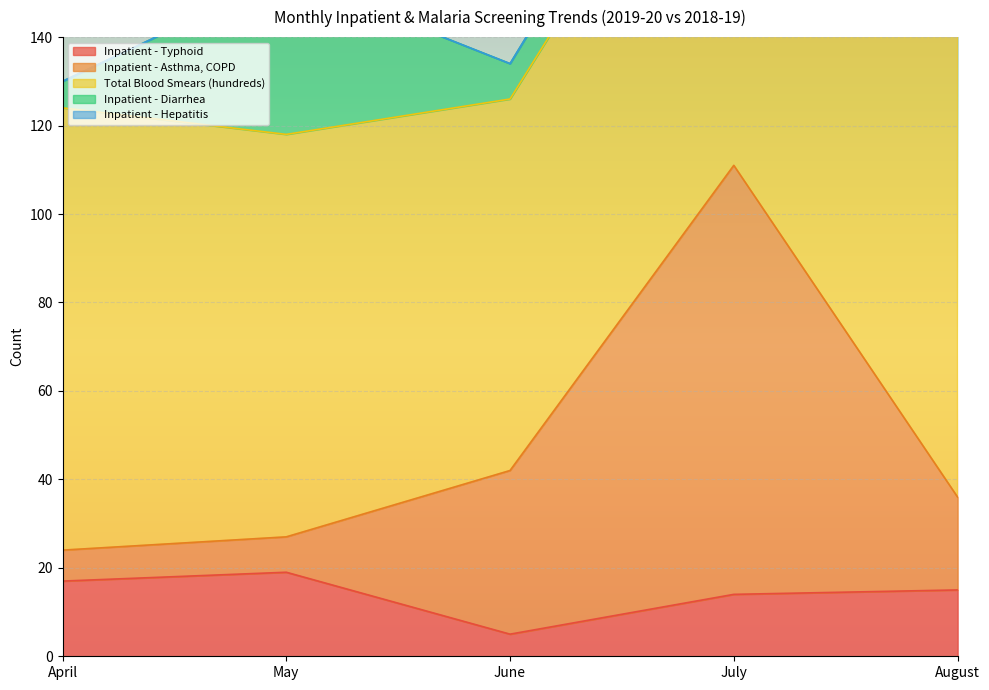

True or false: Total Blood Smears (hundreds) and Inpatient - Diarrhea cross at least once.

False